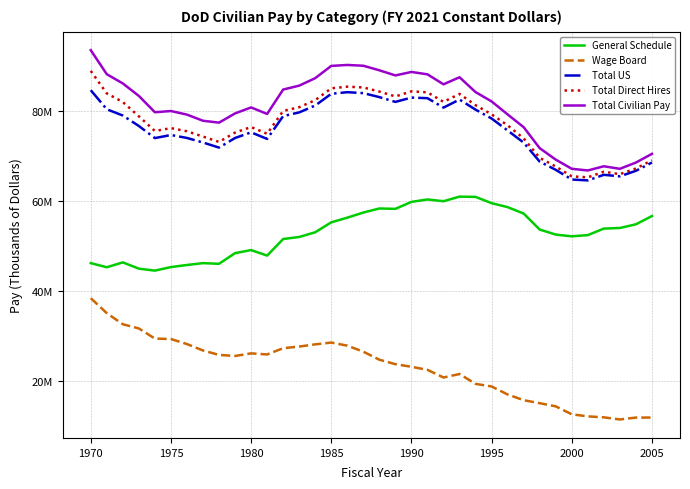

What are all the series names shown in the legend?

General Schedule, Wage Board, Total US, Total Direct Hires, Total Civilian Pay